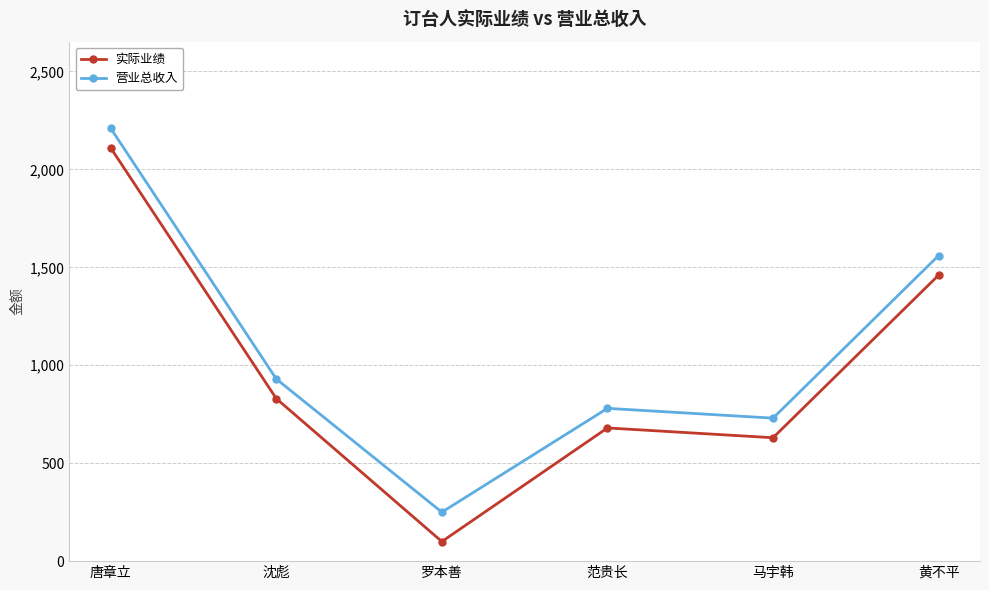

Reading left to right, list all the values displayed in this chart.

实际业绩: 唐章立=2110	沈彪=830	罗本善=100	范贵长=680	马宇韩=630	黄不平=1460
营业总收入: 唐章立=2210	沈彪=930	罗本善=250	范贵长=780	马宇韩=730	黄不平=1560